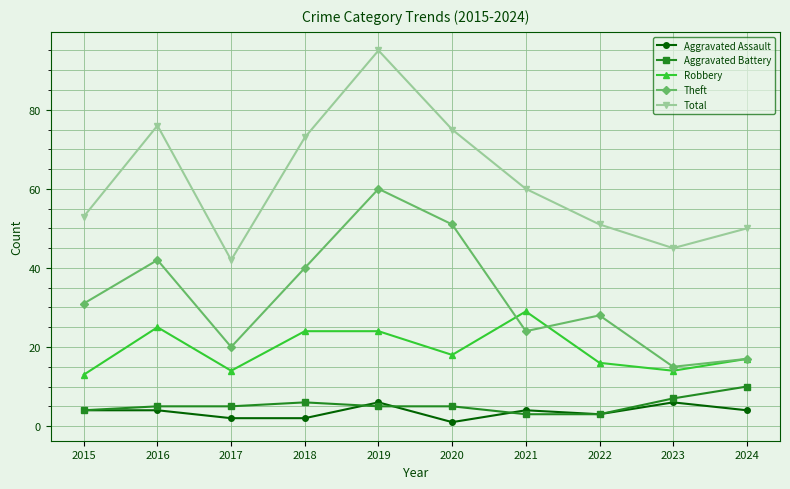

True or false: Total and Robbery cross at least once.

False